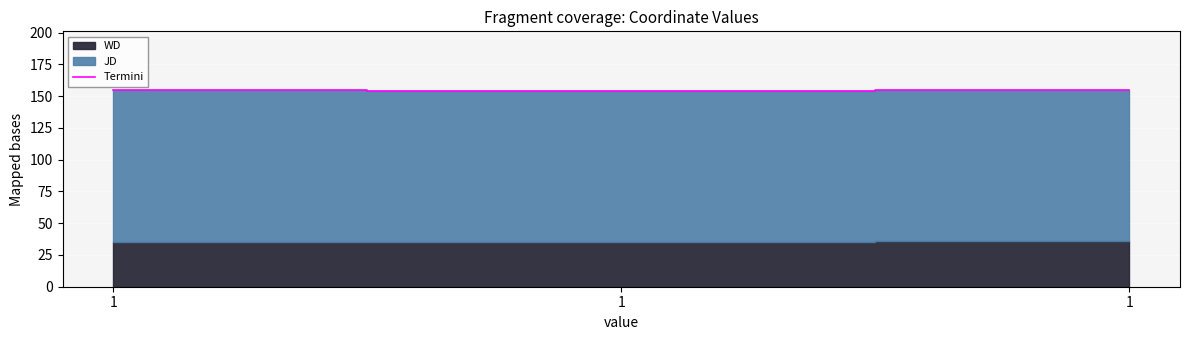

At which label is the value closest to 154?

1